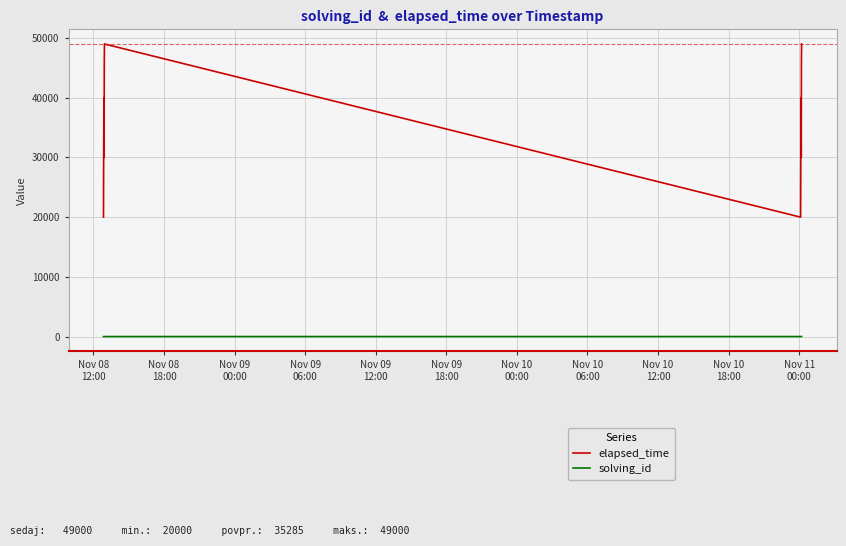

True or false: elapsed_time and solving_id intersect in this chart.

False